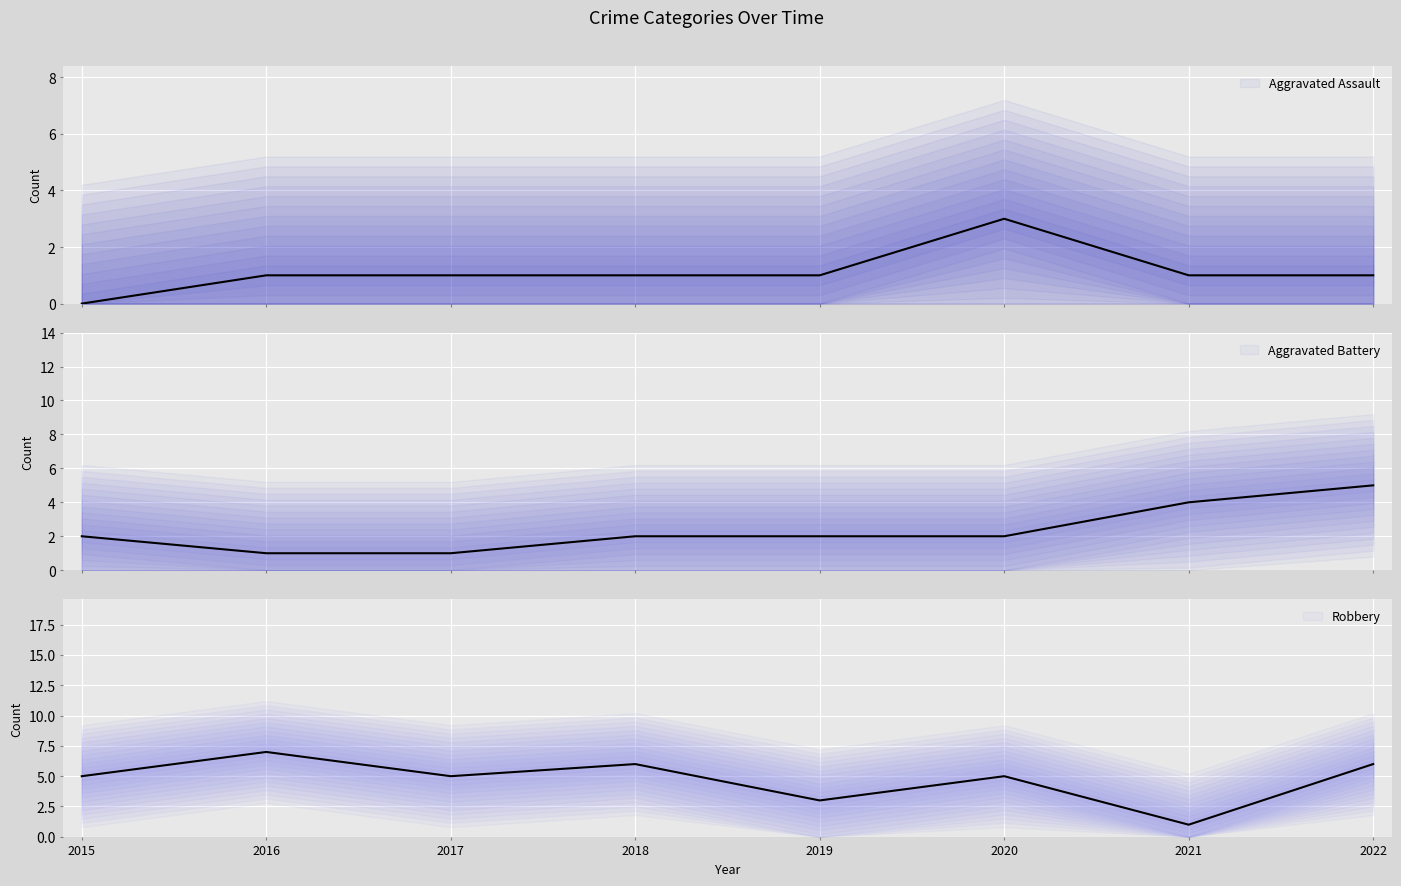

True or false: Aggravated Battery has a value of 1 at 2016.

True